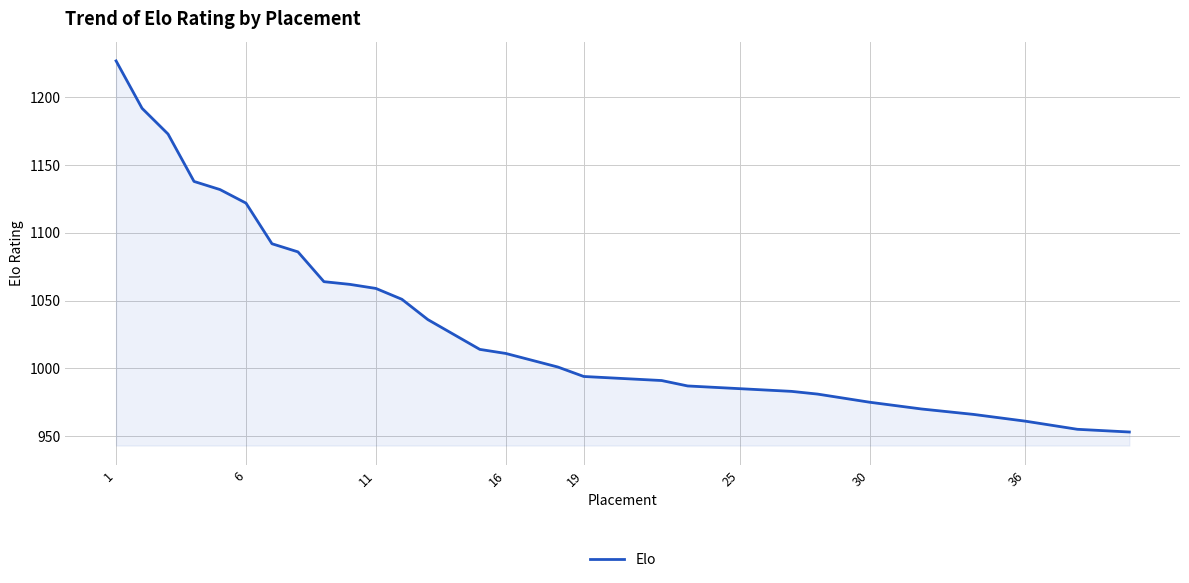

What is the difference between the maximum and minimum values?

274